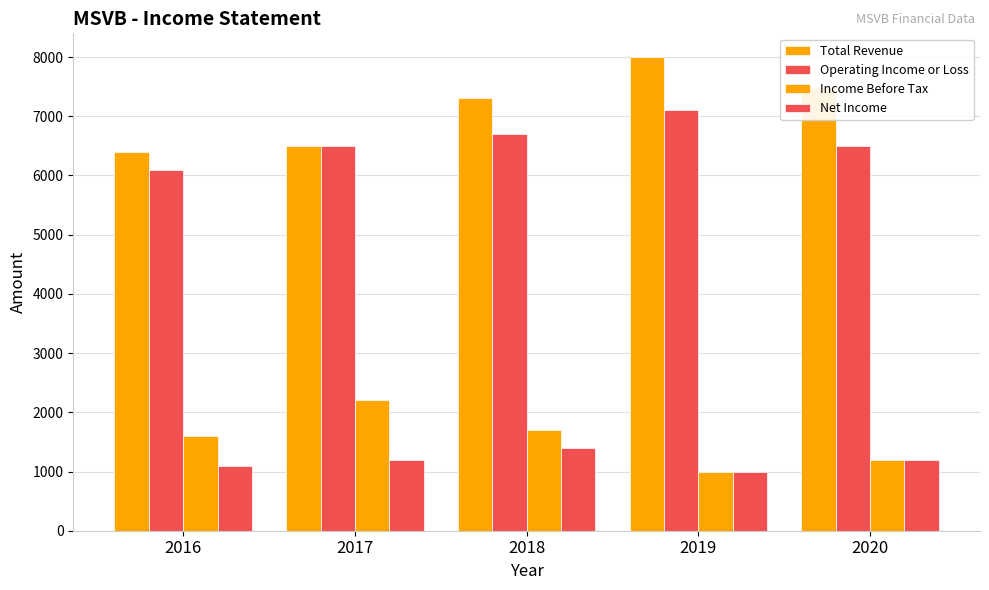

What value does the Total Revenue series have at 2017?

6500